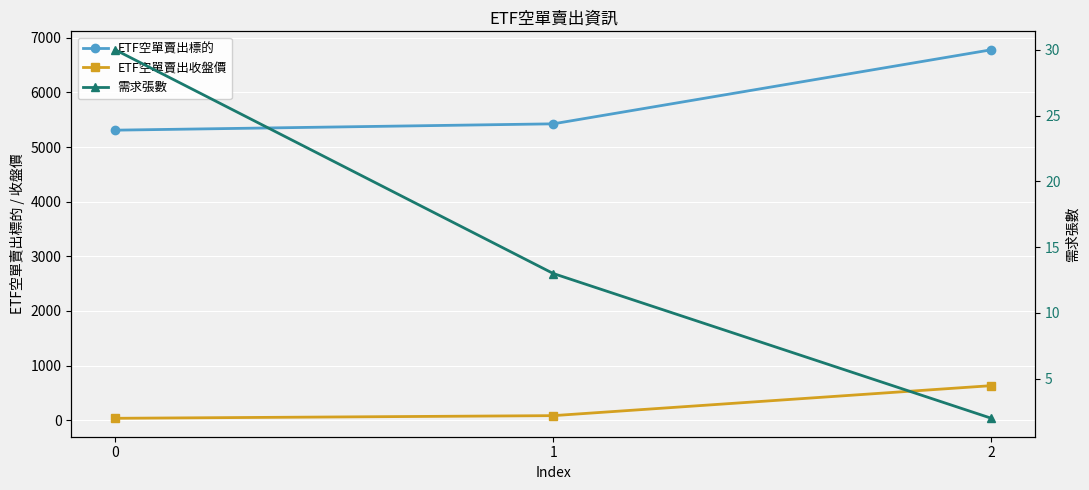

How many values in the ETF空單賣出標的 series are below 5425?

1